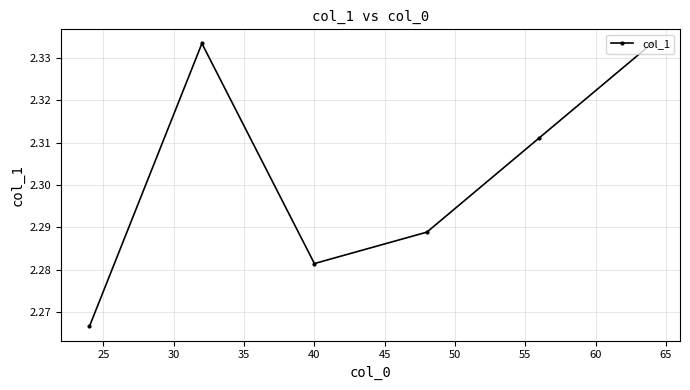

How many values are between 2 and 3?

6